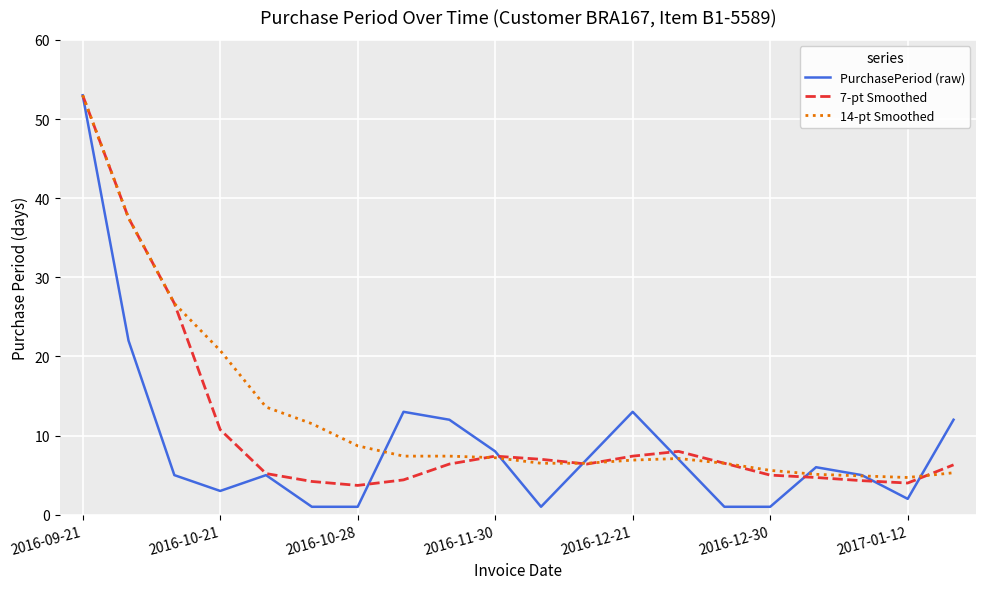

Which series has the largest total across all categories?

14-pt Smoothed